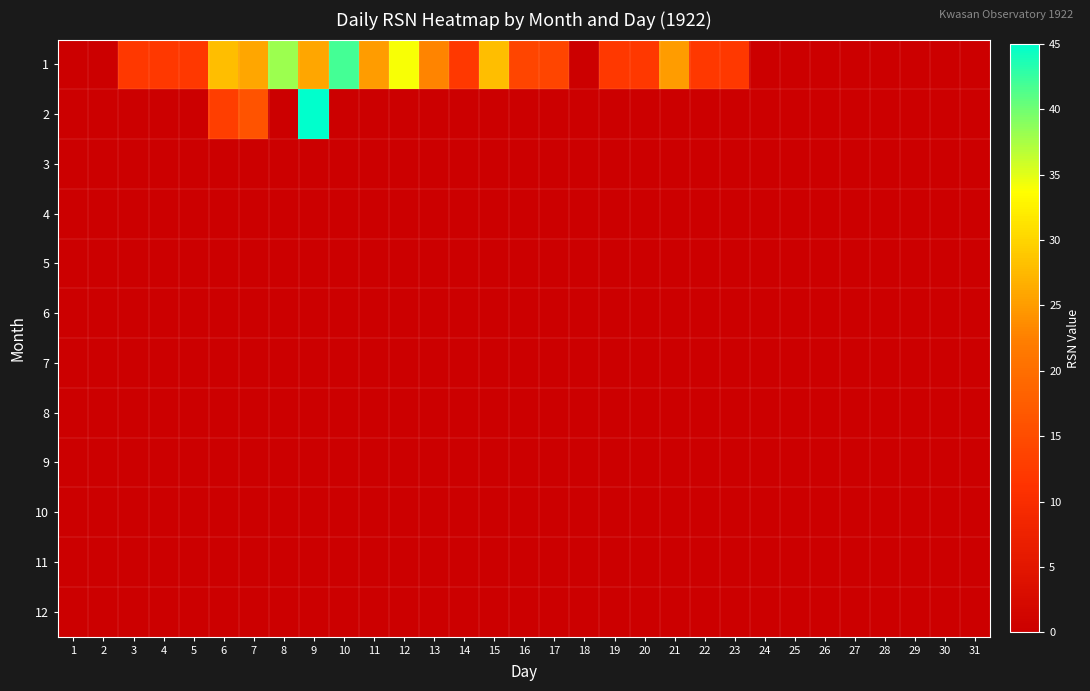

Reading right to left, extract all data points from this chart.

1: 31=0	30=0	29=0	28=0	27=0	26=0	25=0	24=0	23=12	22=12	21=25	20=12	19=12	18=0	17=14	16=14	15=28	14=12	13=23	12=34	11=25	10=42	9=26	8=38	7=26	6=28	5=12	4=12	3=12	2=0	1=0
2: 31=0	30=0	29=0	28=0	27=0	26=0	25=0	24=0	23=0	22=0	21=0	20=0	19=0	18=0	17=0	16=0	15=0	14=0	13=0	12=0	11=0	10=0	9=45	8=0	7=16	6=13	5=0	4=0	3=0	2=0	1=0
3: 31=0	30=0	29=0	28=0	27=0	26=0	25=0	24=0	23=0	22=0	21=0	20=0	19=0	18=0	17=0	16=0	15=0	14=0	13=0	12=0	11=0	10=0	9=0	8=0	7=0	6=0	5=0	4=0	3=0	2=0	1=0
4: 31=0	30=0	29=0	28=0	27=0	26=0	25=0	24=0	23=0	22=0	21=0	20=0	19=0	18=0	17=0	16=0	15=0	14=0	13=0	12=0	11=0	10=0	9=0	8=0	7=0	6=0	5=0	4=0	3=0	2=0	1=0
5: 31=0	30=0	29=0	28=0	27=0	26=0	25=0	24=0	23=0	22=0	21=0	20=0	19=0	18=0	17=0	16=0	15=0	14=0	13=0	12=0	11=0	10=0	9=0	8=0	7=0	6=0	5=0	4=0	3=0	2=0	1=0
6: 31=0	30=0	29=0	28=0	27=0	26=0	25=0	24=0	23=0	22=0	21=0	20=0	19=0	18=0	17=0	16=0	15=0	14=0	13=0	12=0	11=0	10=0	9=0	8=0	7=0	6=0	5=0	4=0	3=0	2=0	1=0
7: 31=0	30=0	29=0	28=0	27=0	26=0	25=0	24=0	23=0	22=0	21=0	20=0	19=0	18=0	17=0	16=0	15=0	14=0	13=0	12=0	11=0	10=0	9=0	8=0	7=0	6=0	5=0	4=0	3=0	2=0	1=0
8: 31=0	30=0	29=0	28=0	27=0	26=0	25=0	24=0	23=0	22=0	21=0	20=0	19=0	18=0	17=0	16=0	15=0	14=0	13=0	12=0	11=0	10=0	9=0	8=0	7=0	6=0	5=0	4=0	3=0	2=0	1=0
9: 31=0	30=0	29=0	28=0	27=0	26=0	25=0	24=0	23=0	22=0	21=0	20=0	19=0	18=0	17=0	16=0	15=0	14=0	13=0	12=0	11=0	10=0	9=0	8=0	7=0	6=0	5=0	4=0	3=0	2=0	1=0
10: 31=0	30=0	29=0	28=0	27=0	26=0	25=0	24=0	23=0	22=0	21=0	20=0	19=0	18=0	17=0	16=0	15=0	14=0	13=0	12=0	11=0	10=0	9=0	8=0	7=0	6=0	5=0	4=0	3=0	2=0	1=0
11: 31=0	30=0	29=0	28=0	27=0	26=0	25=0	24=0	23=0	22=0	21=0	20=0	19=0	18=0	17=0	16=0	15=0	14=0	13=0	12=0	11=0	10=0	9=0	8=0	7=0	6=0	5=0	4=0	3=0	2=0	1=0
12: 31=0	30=0	29=0	28=0	27=0	26=0	25=0	24=0	23=0	22=0	21=0	20=0	19=0	18=0	17=0	16=0	15=0	14=0	13=0	12=0	11=0	10=0	9=0	8=0	7=0	6=0	5=0	4=0	3=0	2=0	1=0